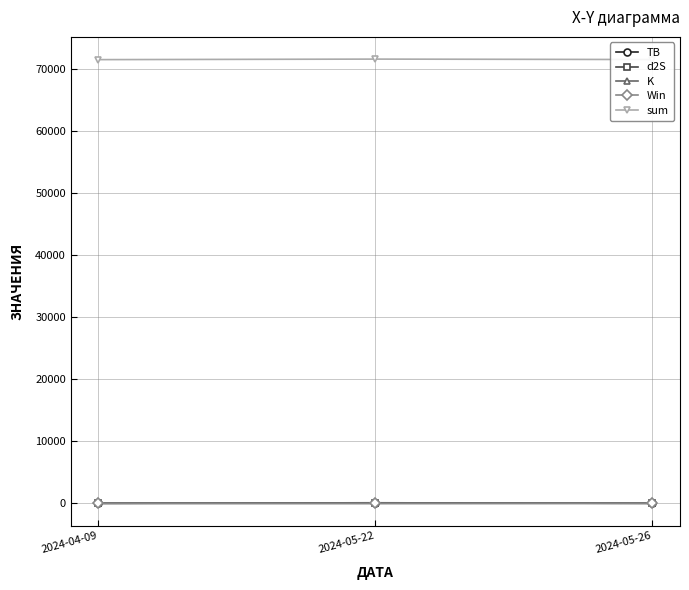

Is the value of d2S at 2024-05-22 greater than the value of sum at 2024-05-22?

No